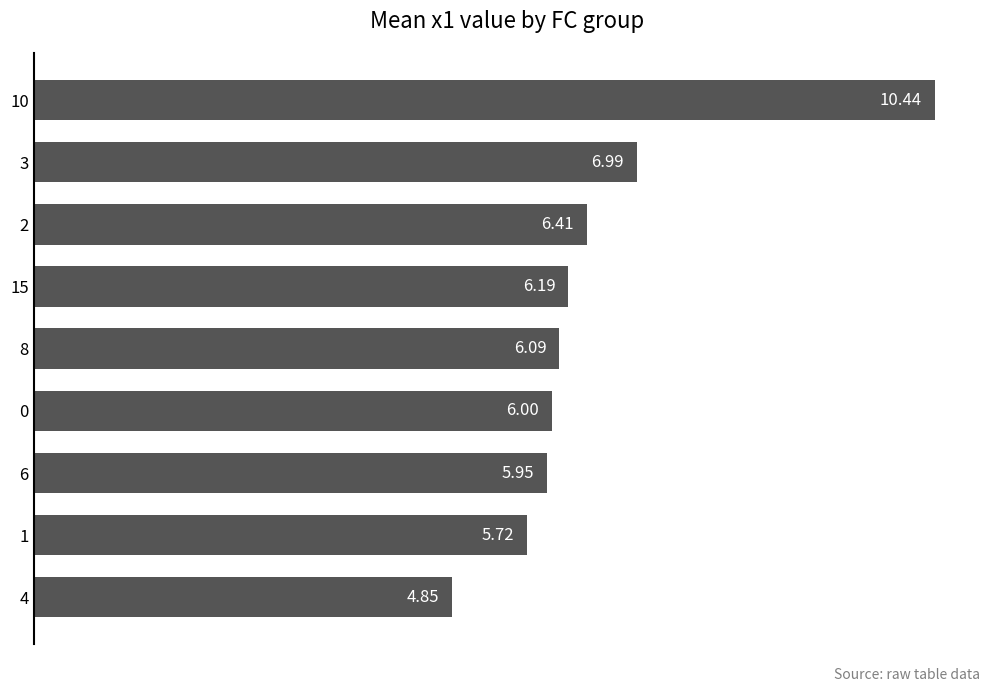

What is the average value?

6.5